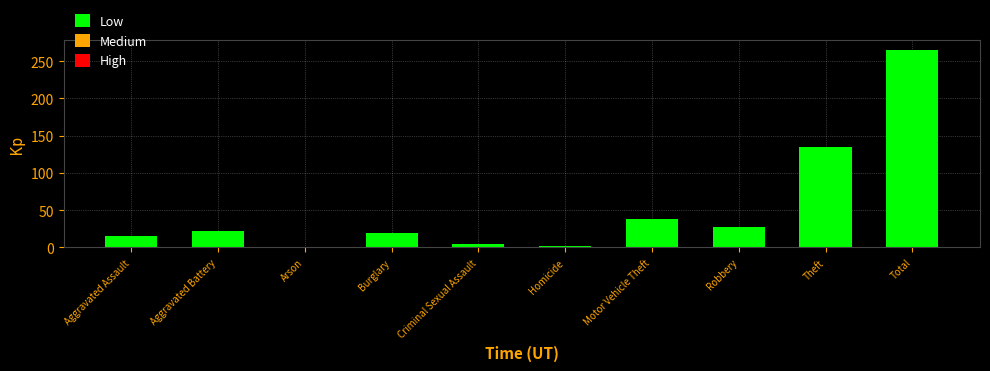

What is the ratio of the value at Total to the value at Aggravated Battery?

12.0